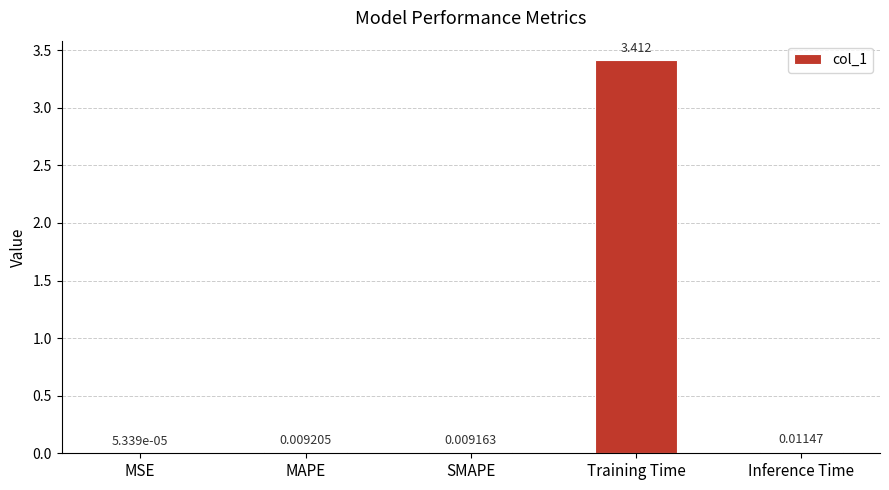

At which label is the value closest to 1?

Inference Time